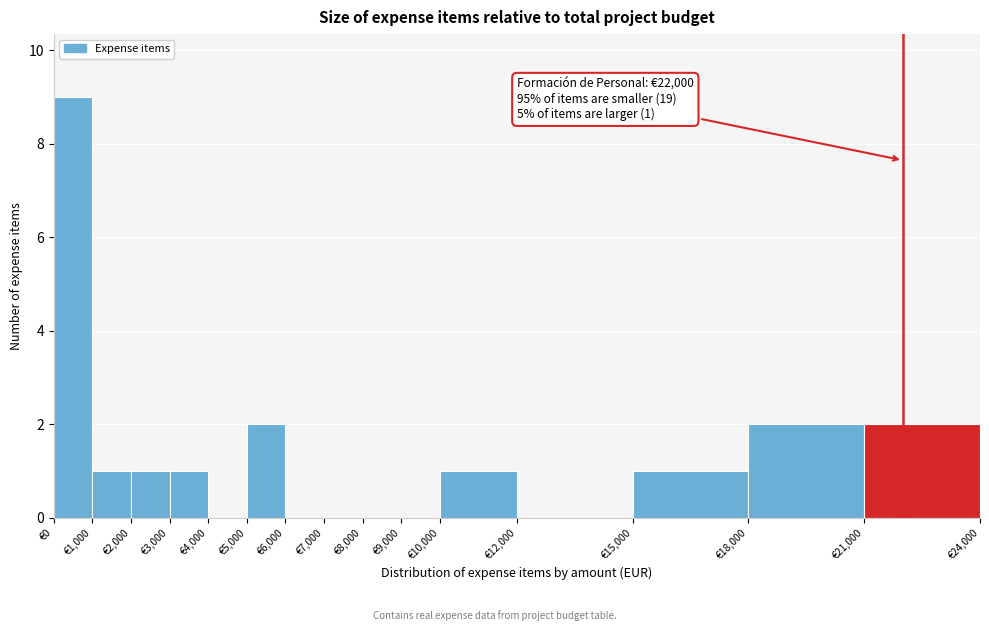

Over which range of the x-axis is the bar tallest?

0 to 1000